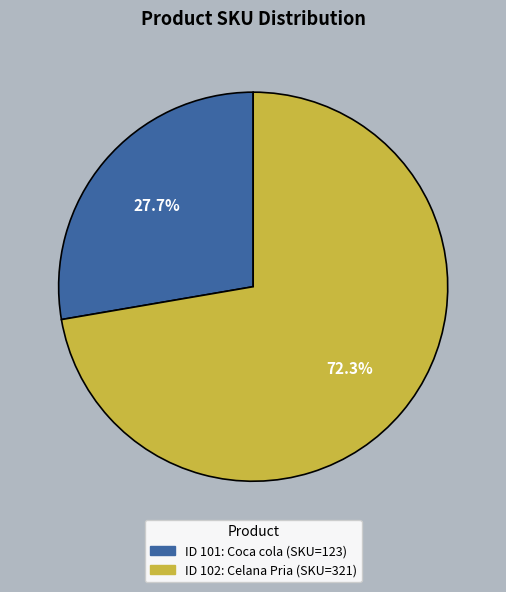

Does any single category account for the majority?

Yes